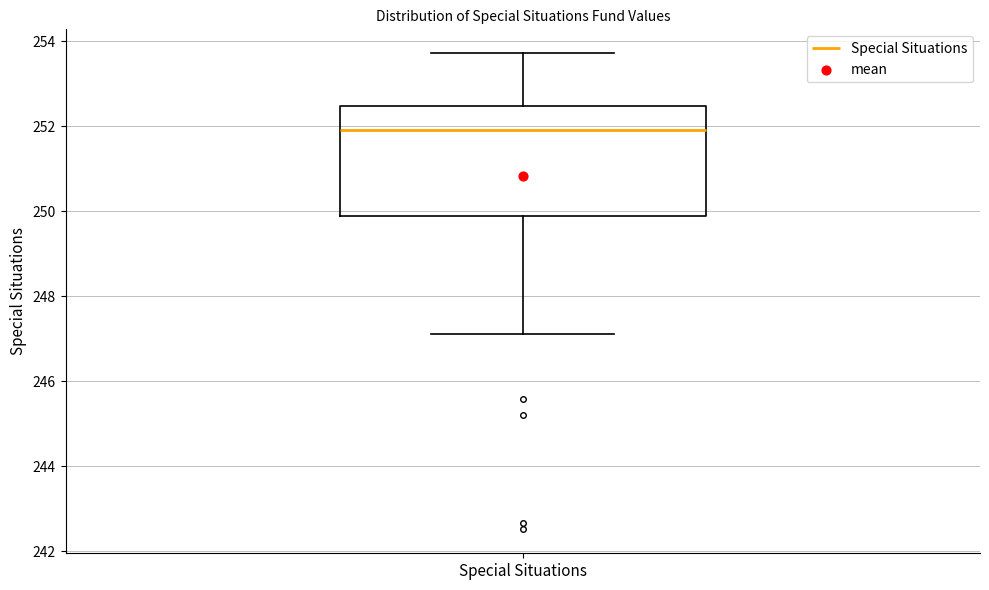

Transcribe this box plot: give where the median line is, the range the box spans, and where the two whiskers end, as read against the y-axis. The values are not printed on the chart, so give them approximately, as read against the axis.

median 252.0, box 249.8 to 252.4, whiskers 247.2 to 253.8